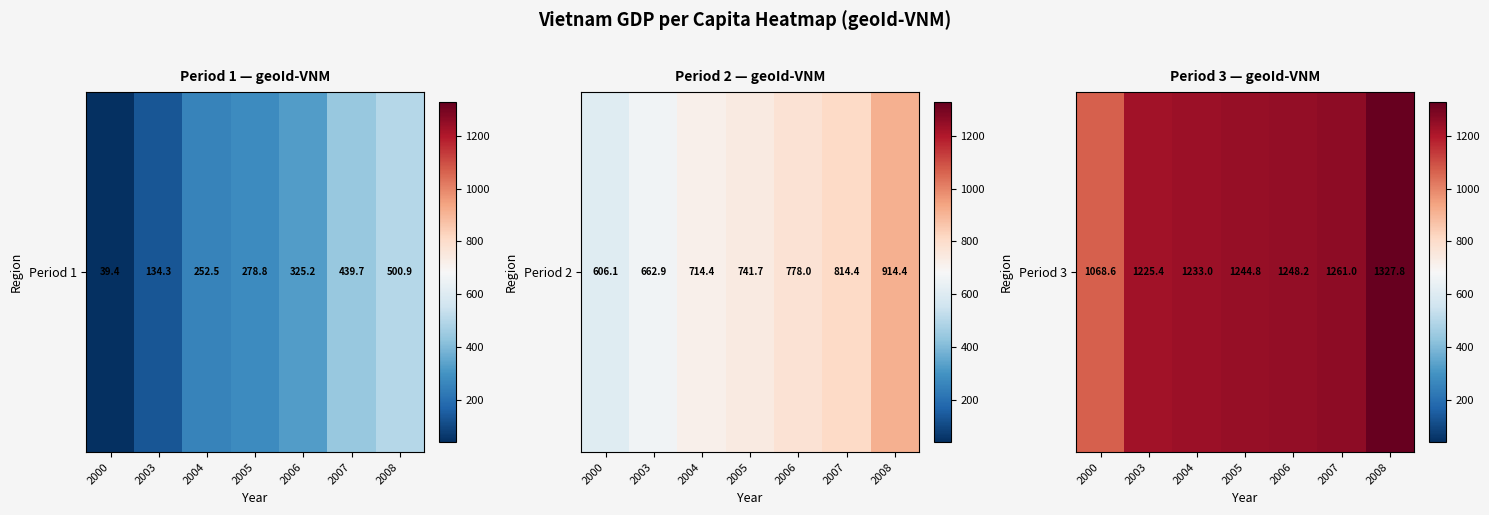

Where is the data nearest to the value 1198?

2003